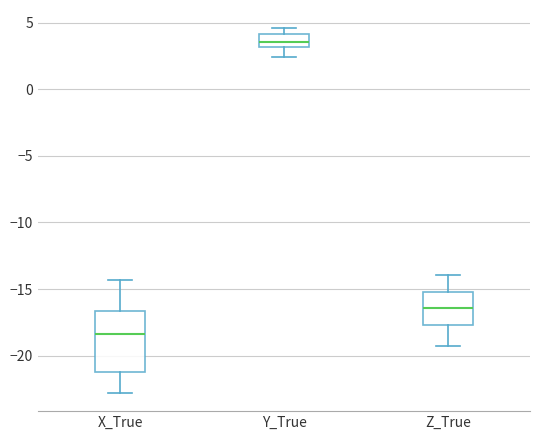

Reading left to right, read every box against the y-axis: the position of its median line, the range the box covers, and the ends of its whiskers. The values are not printed on the chart, so give them approximately, as read against the axis.

X_True: median -18.5, box -21.5 to -16.5, whiskers -23.0 to -14.5
Y_True: median 3.5, box 3.0 to 4.0, whiskers 2.5 to 4.5
Z_True: median -16.5, box -17.5 to -15.0, whiskers -19.5 to -14.0